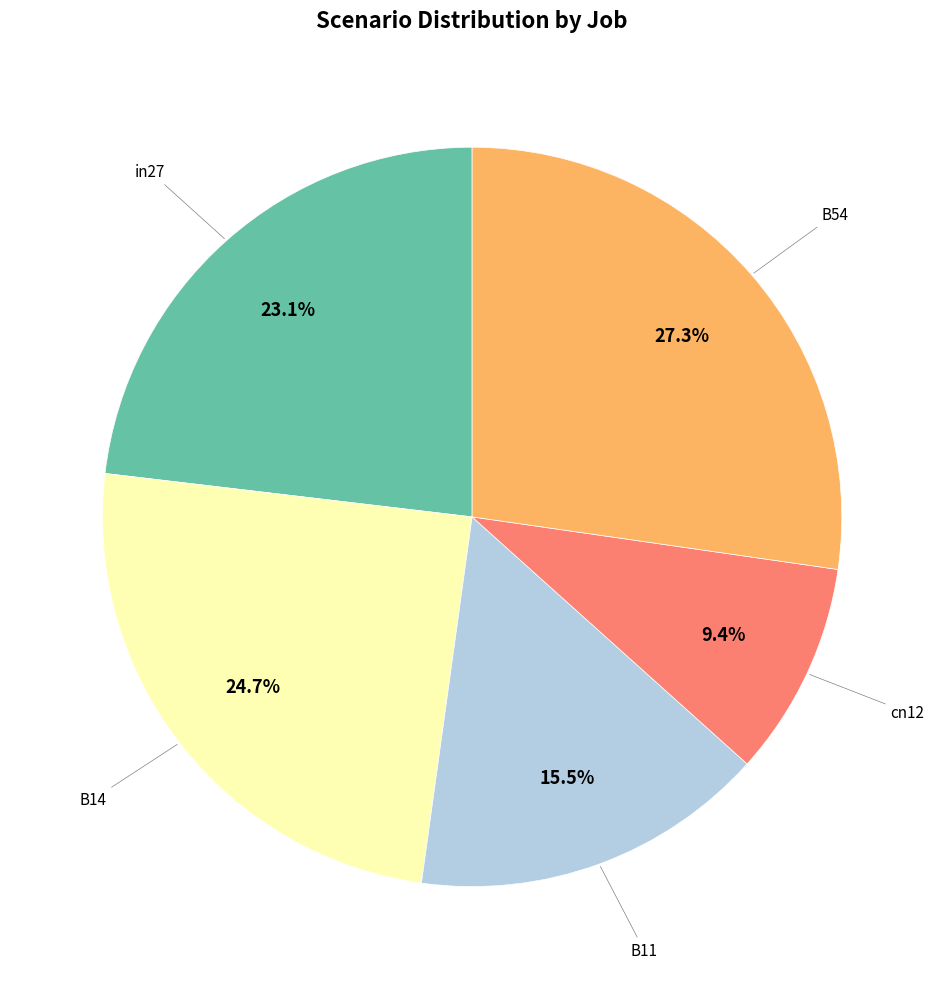

Is there a majority slice in this chart?

No